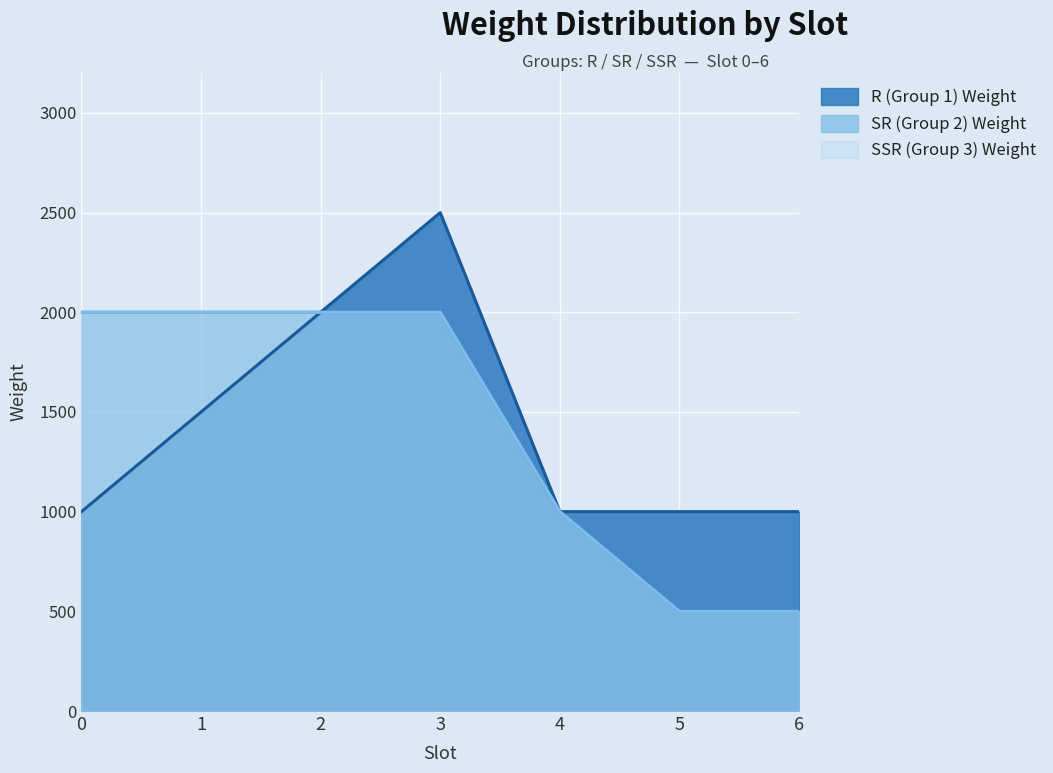

Which series has the largest total across all categories?

R (Group 1) Weight